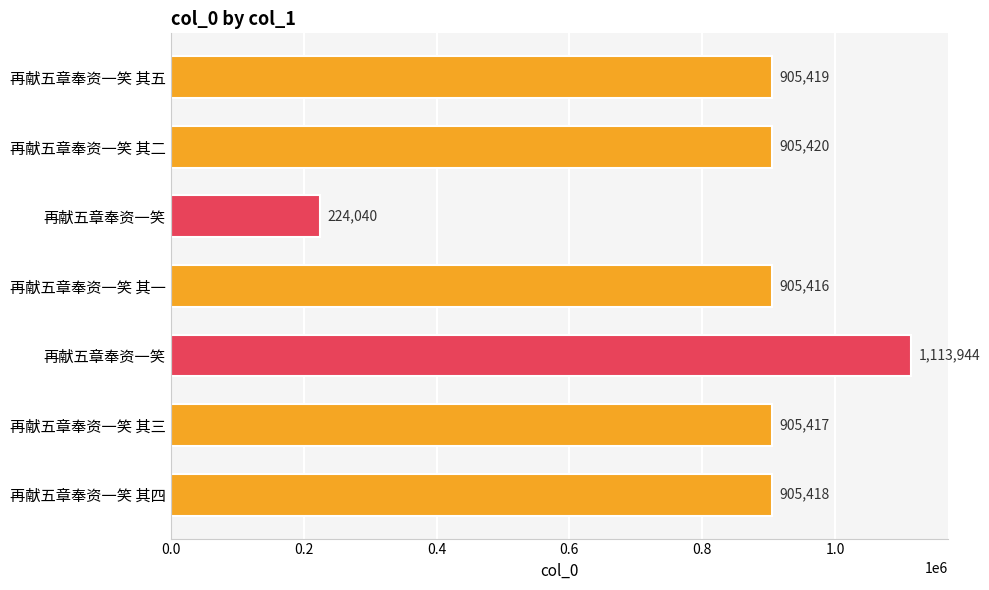

Does the chart contain any negative values?

No